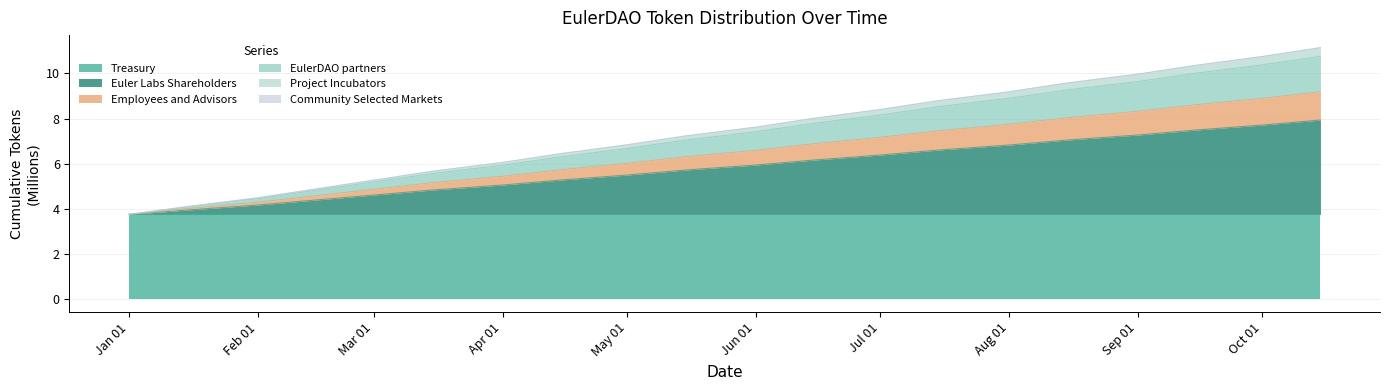

What is the greatest value displayed?

11.1